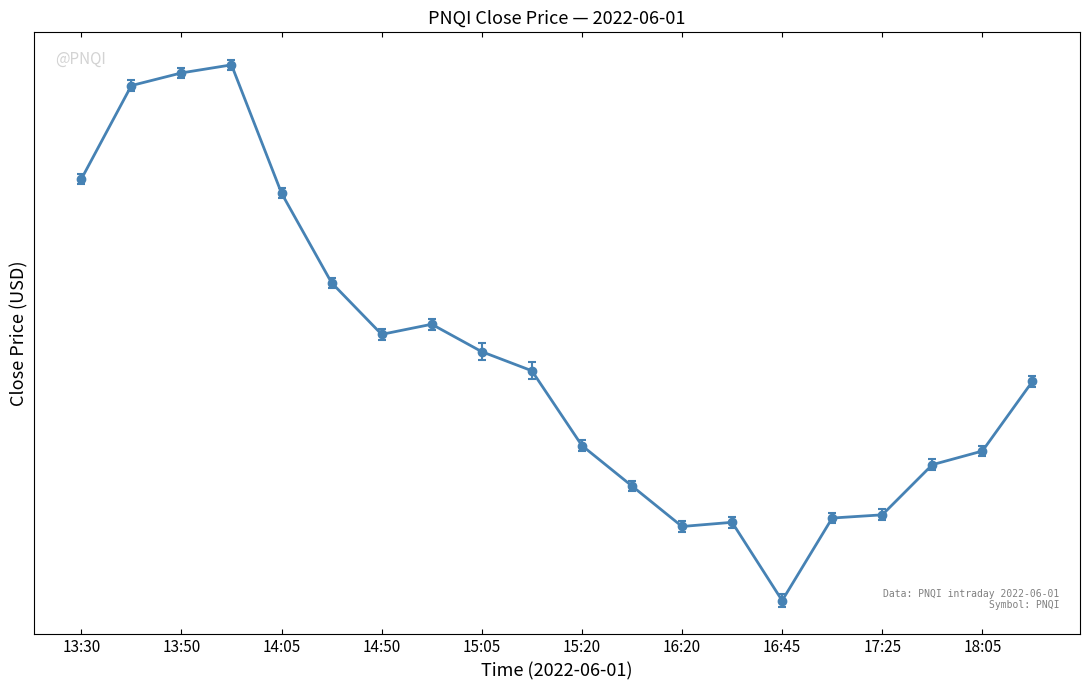

Which category has the highest value across all series?

14:00